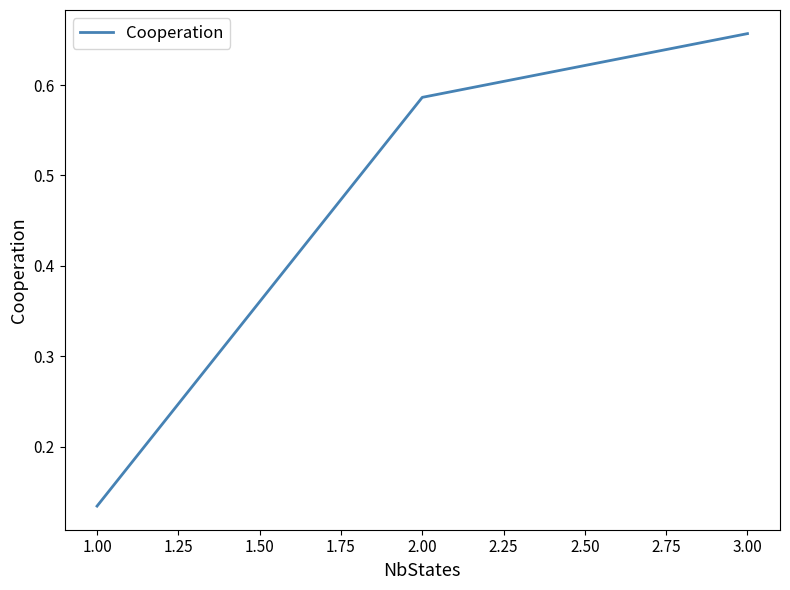

Which category has the highest value across all series?

3.00